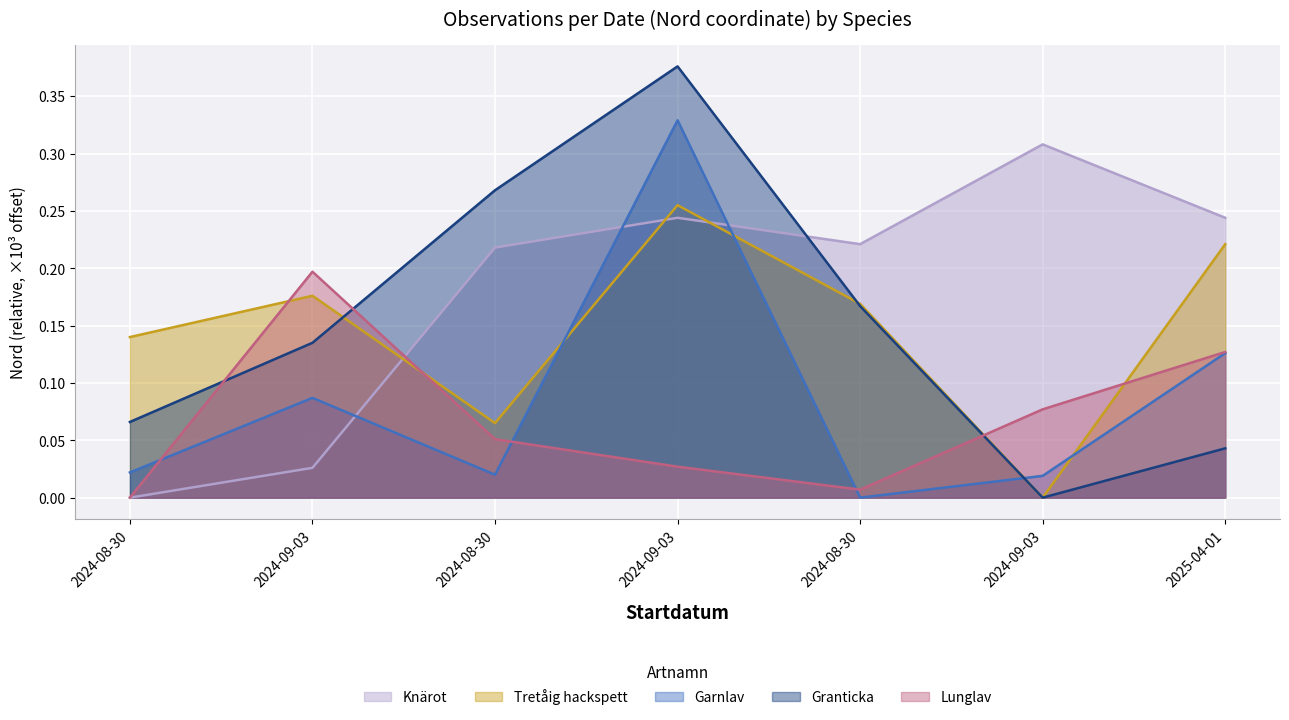

How many times do Tretåig hackspett and Knärot cross each other?

3